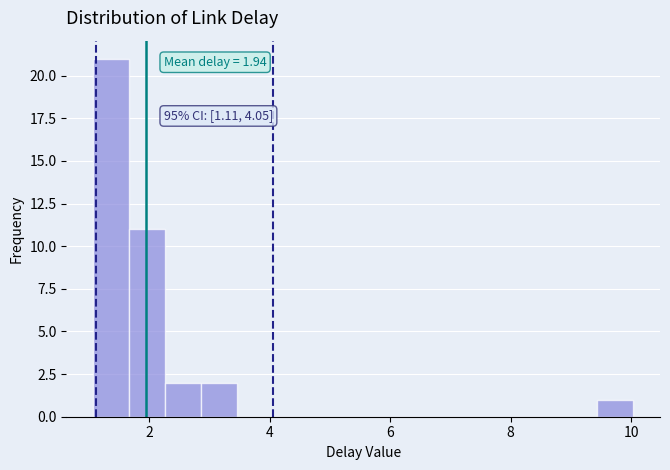

Around what value on the x-axis is the tallest bar? Give the approximate position of its centre, as read against the axis.

1.4